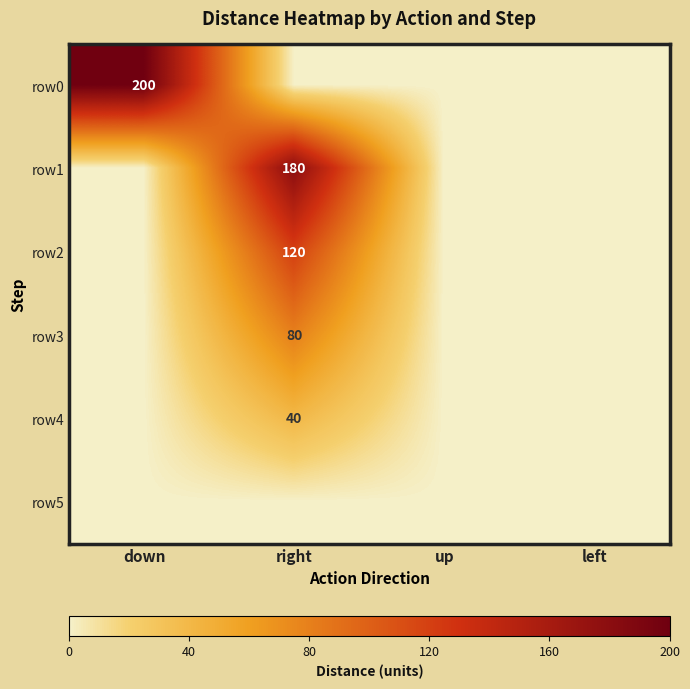

Rank the series by their maximum value, from highest to lowest.

row0, row1, row2, row3, row4, row5